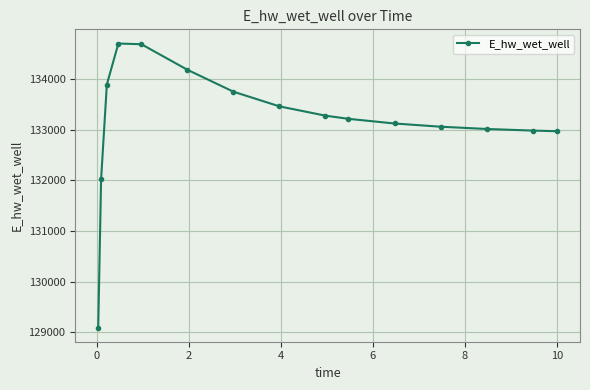

What is the value of the 15th point from the left?

132969.2